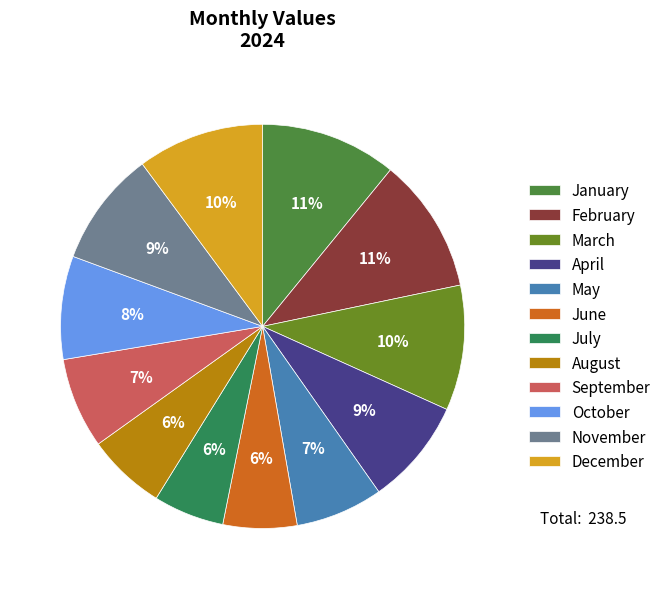

To the nearest percent, what is the combined percentage of June and January?

17%